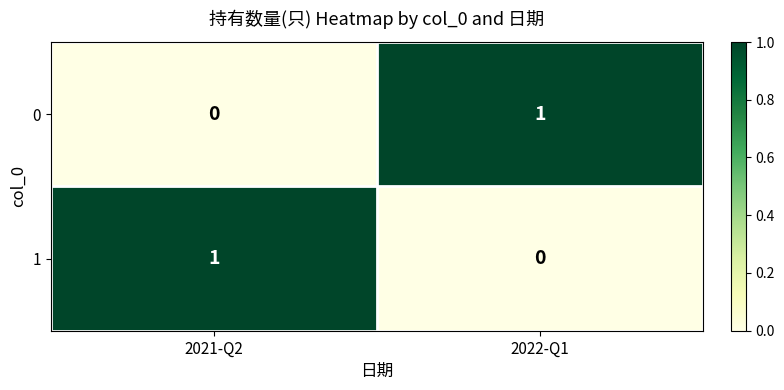

Reading left to right, what are all the values shown in this chart?

0: 0	1
1: 1	0